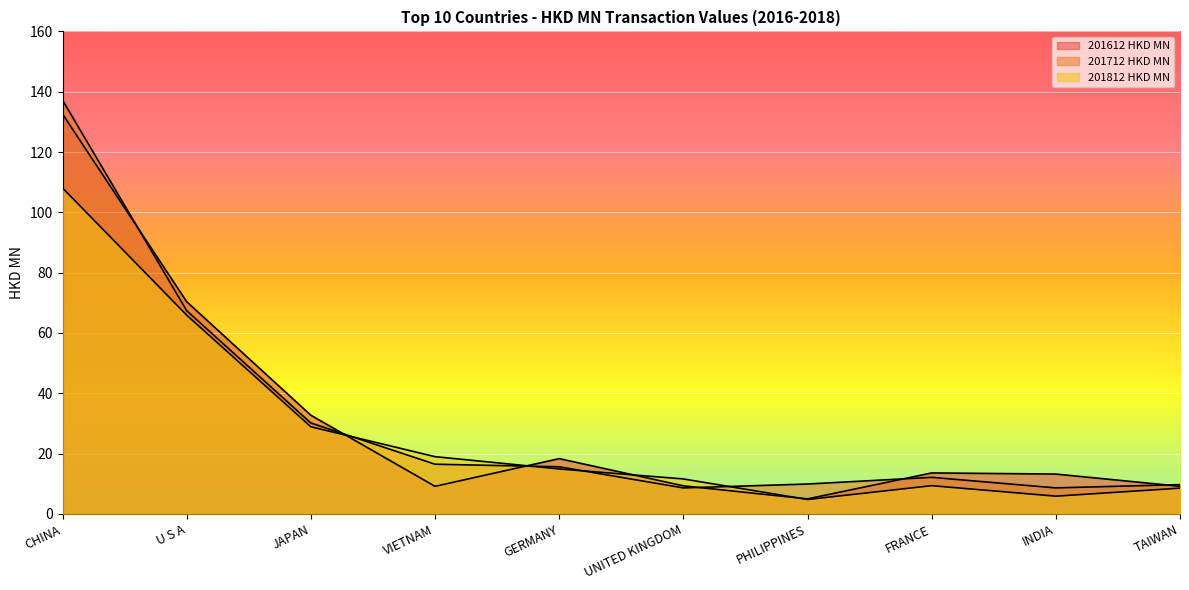

True or false: 201612 HKD MN has a value of 19.5 at INDIA.

False